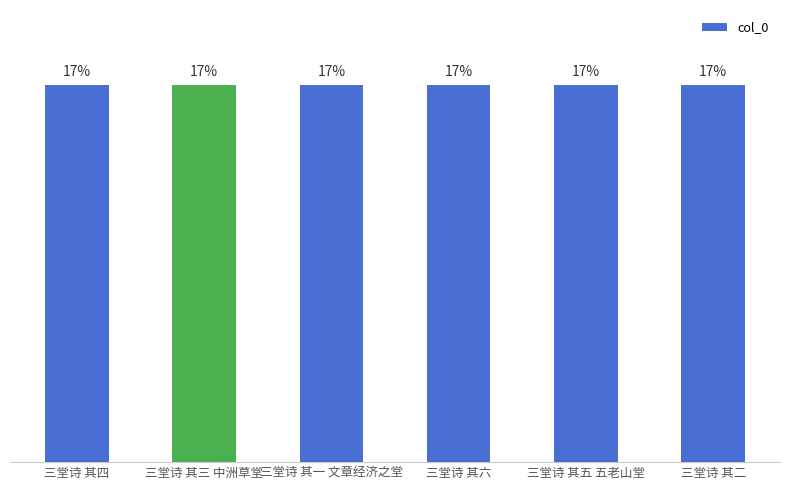

Rank the categories by value from lowest to highest.

三堂诗 其一 文章经济之堂, 三堂诗 其二, 三堂诗 其三 中洲草堂, 三堂诗 其四, 三堂诗 其五 五老山堂, 三堂诗 其六